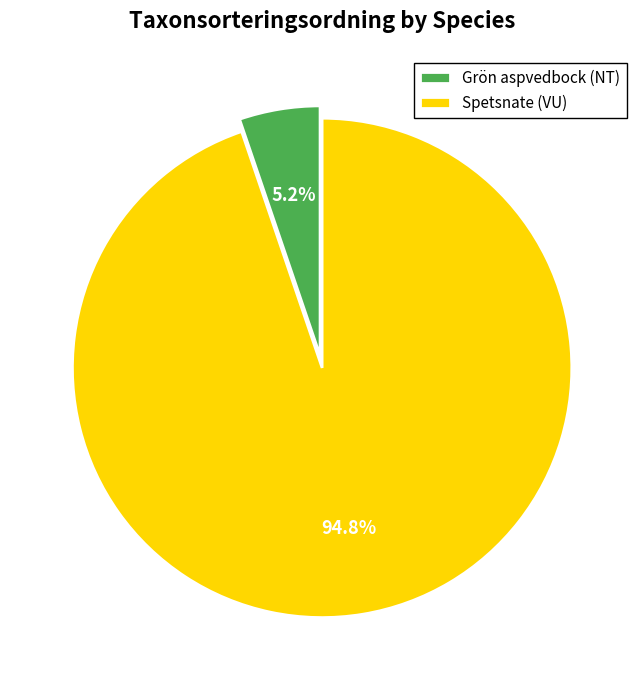

What percentage is the Grön aspvedbock (NT) slice, to the nearest percent?

5%